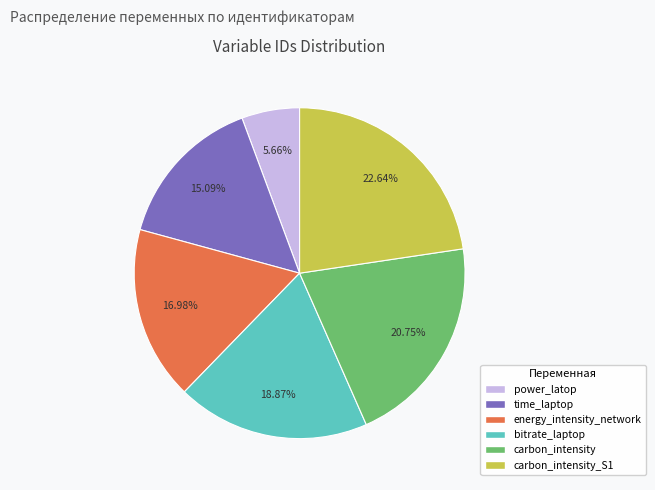

Count the number of slices in the pie.

6